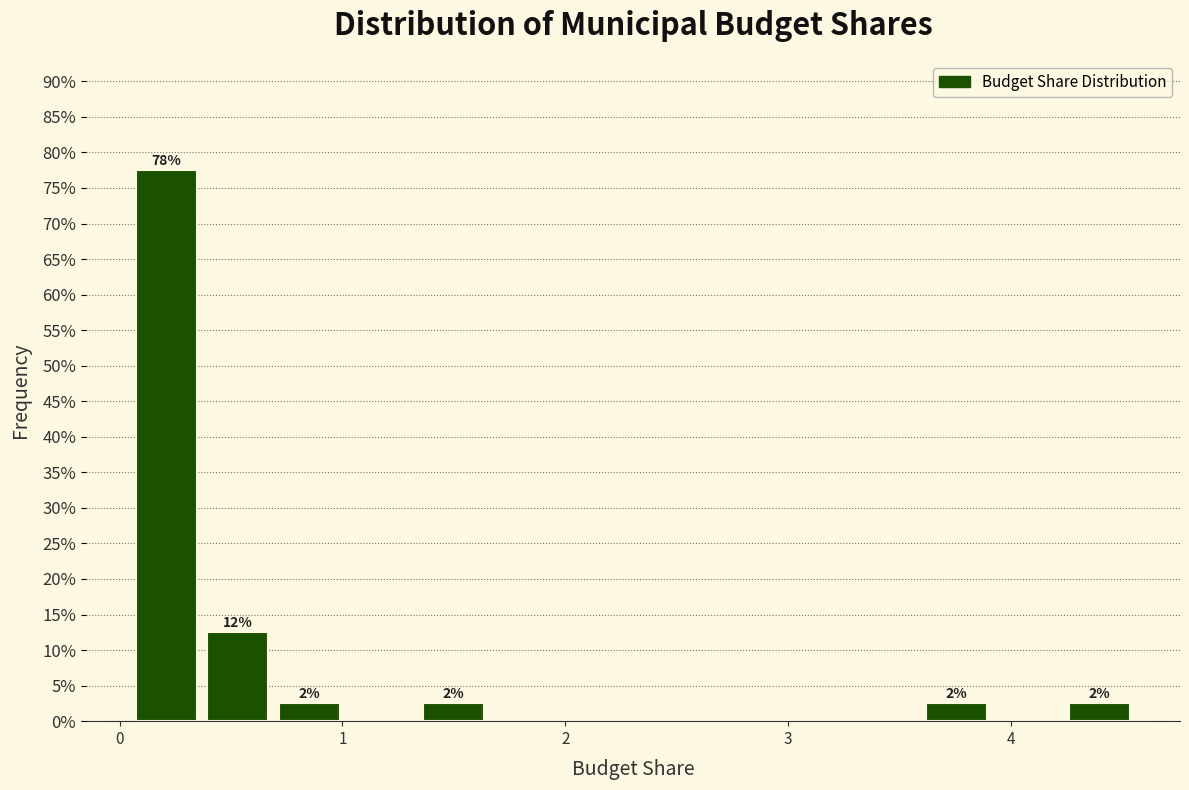

Around what value on the x-axis is the tallest bar? Give the approximate position of its centre, as read against the axis.

0.2